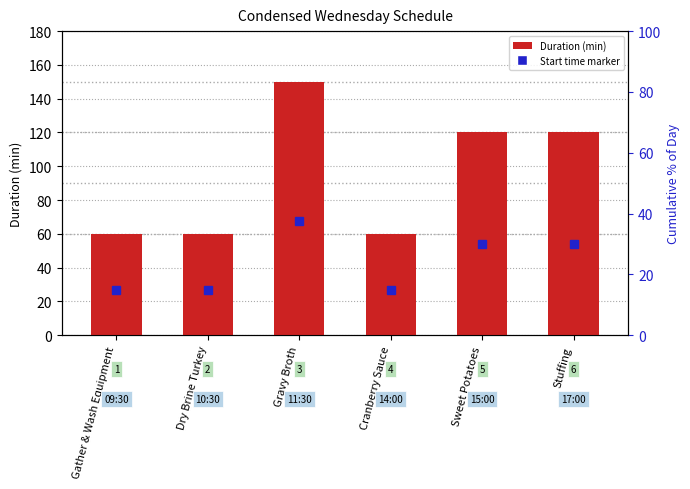

Which category has the highest value across all series?

Gravy Broth